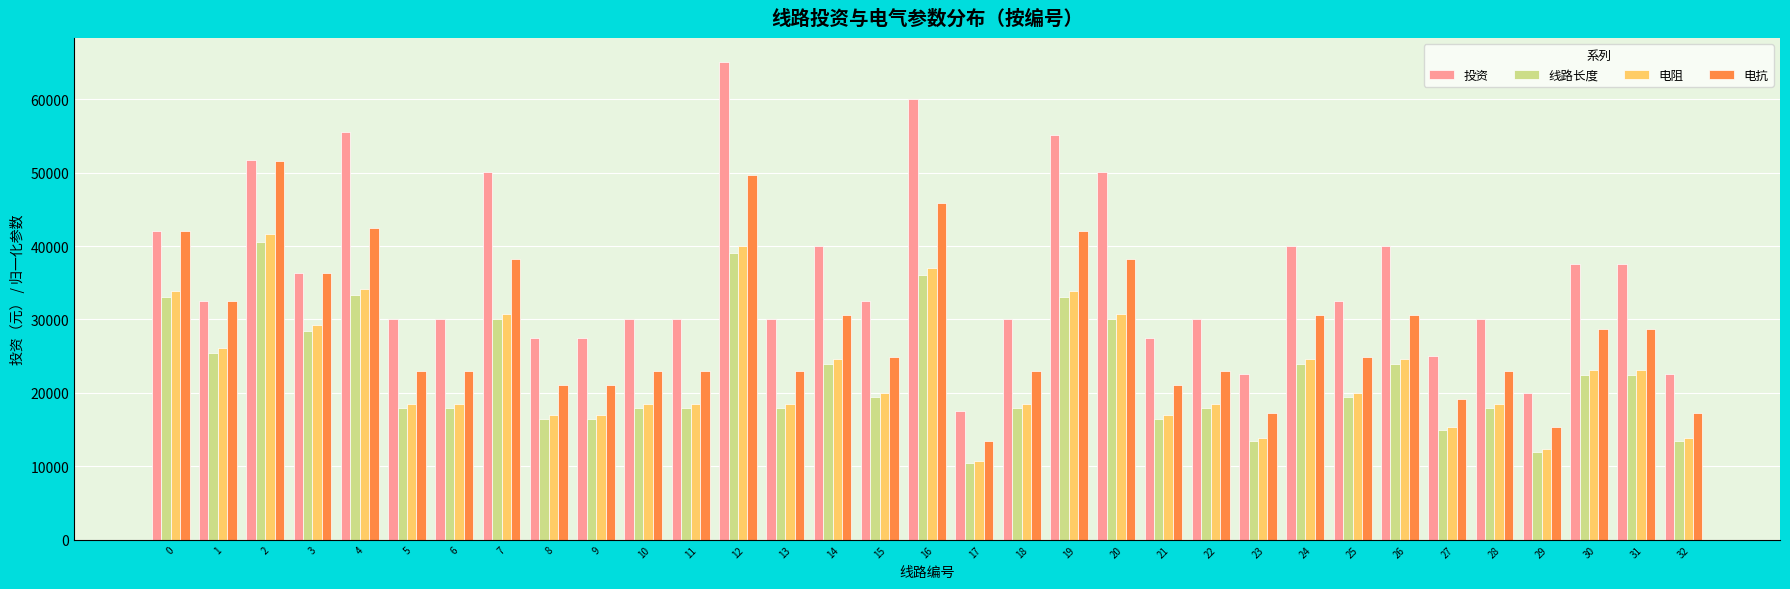

What is the maximum value shown in the chart?

65078.0